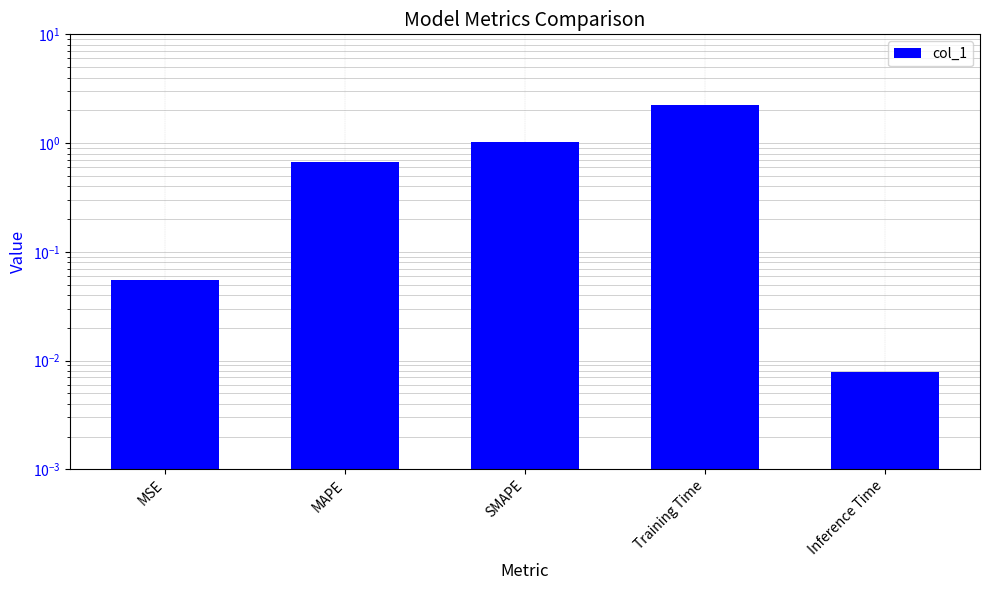

List the labels in order of value, smallest first.

Inference Time, MSE, MAPE, SMAPE, Training Time